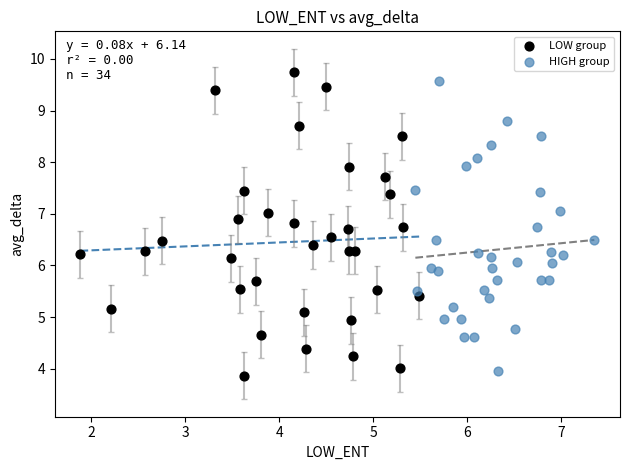

What are all the series names shown in the legend?

LOW group, HIGH group